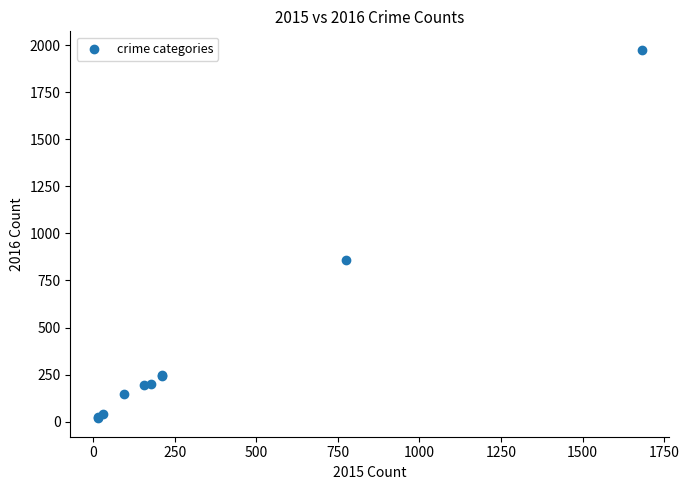

What Y value in the scatter plot is closest to 996?

858